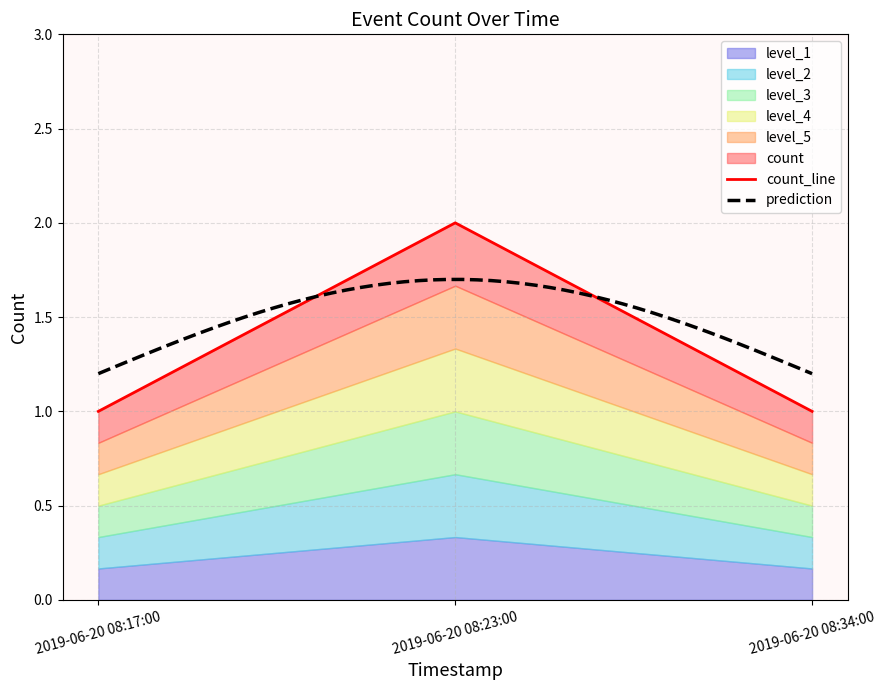

What is the label of the 1st point from the left?

2019-06-20 08:17:00